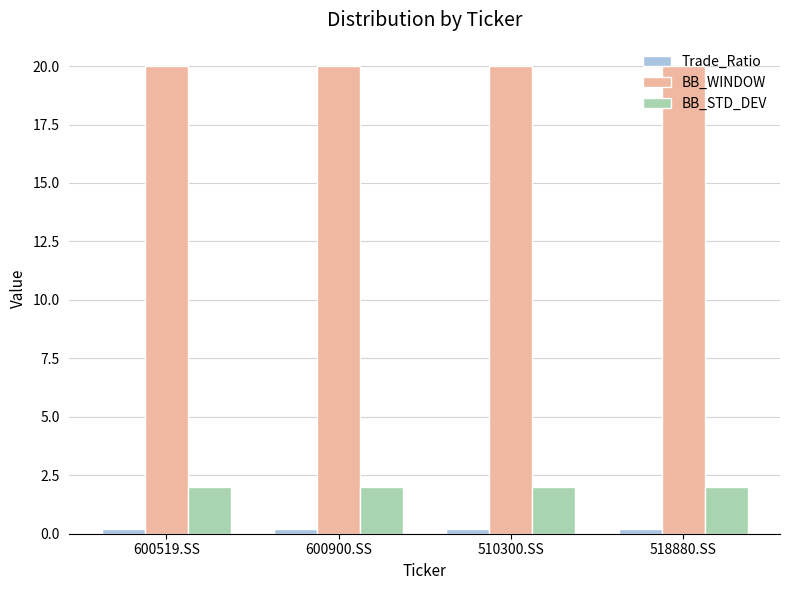

What is the value of the BB_STD_DEV bar at the 1st from the left?

2.0